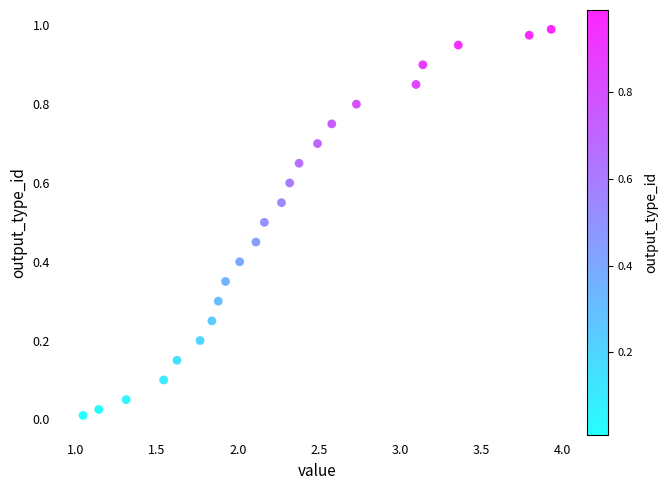

What is the range of X values (max minus min)?

2.9